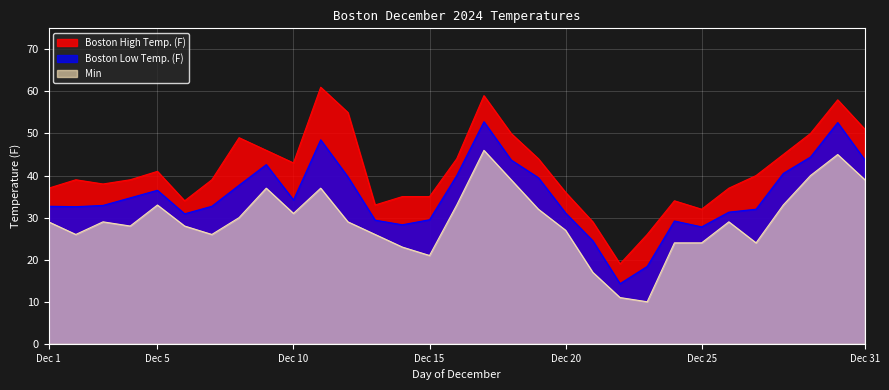

True or false: Min and Boston High Temp. (F) intersect in this chart.

False